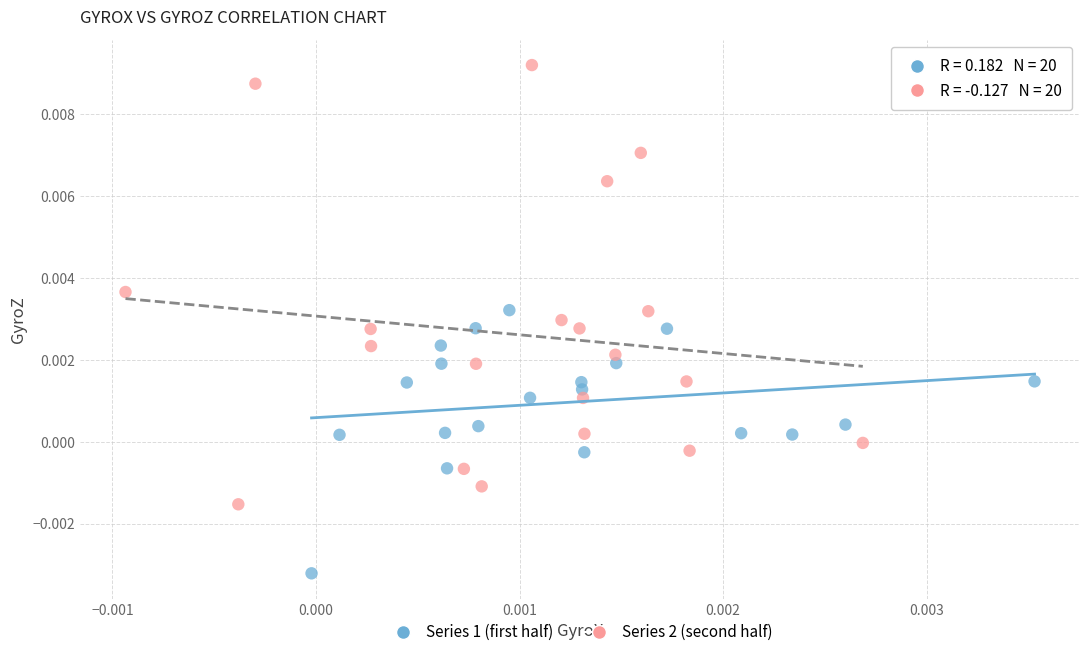

Which series reaches the minimum Y coordinate?

Series 1 (first half)